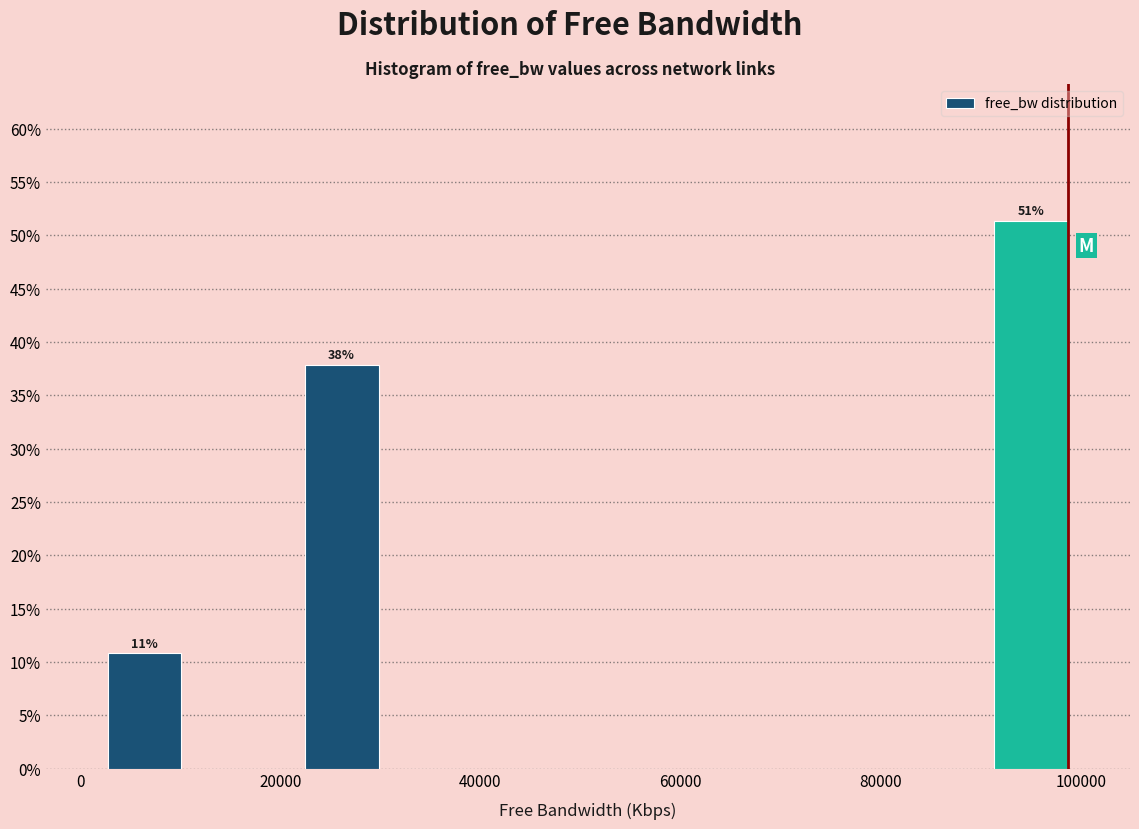

Over which range of the x-axis is the bar tallest?

90000 to 100000